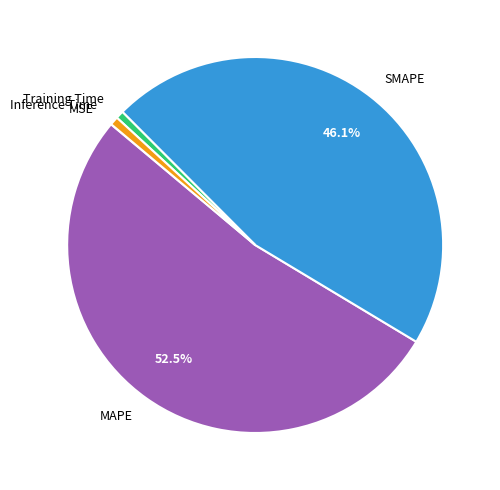

Combined, do SMAPE and Training Time account for over 50%?

No